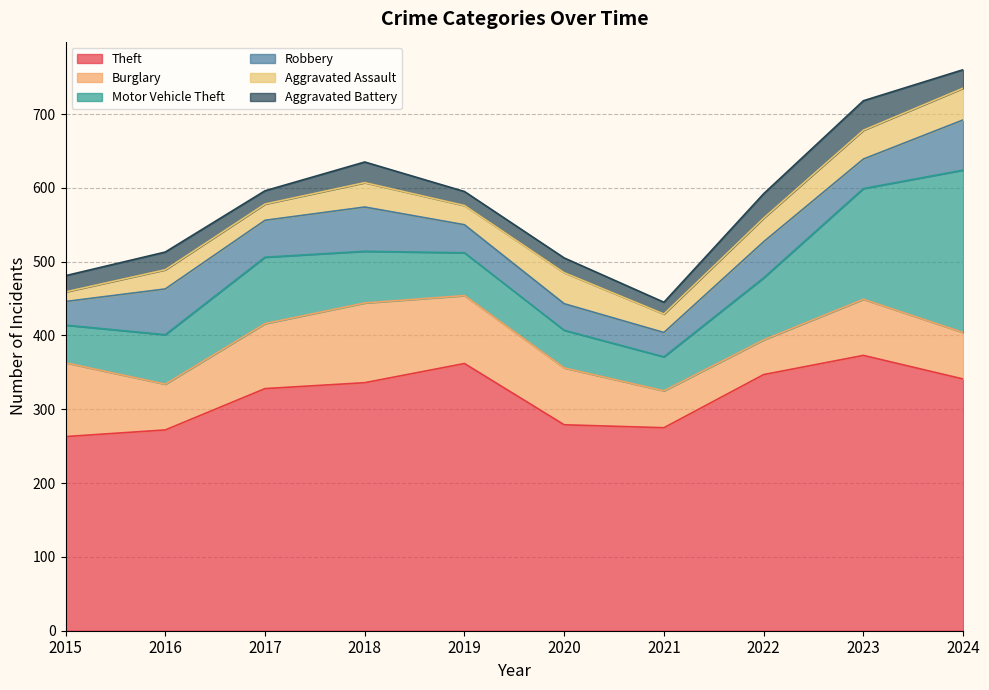

What is the value of the Aggravated Battery point at the 5th from the left?

19